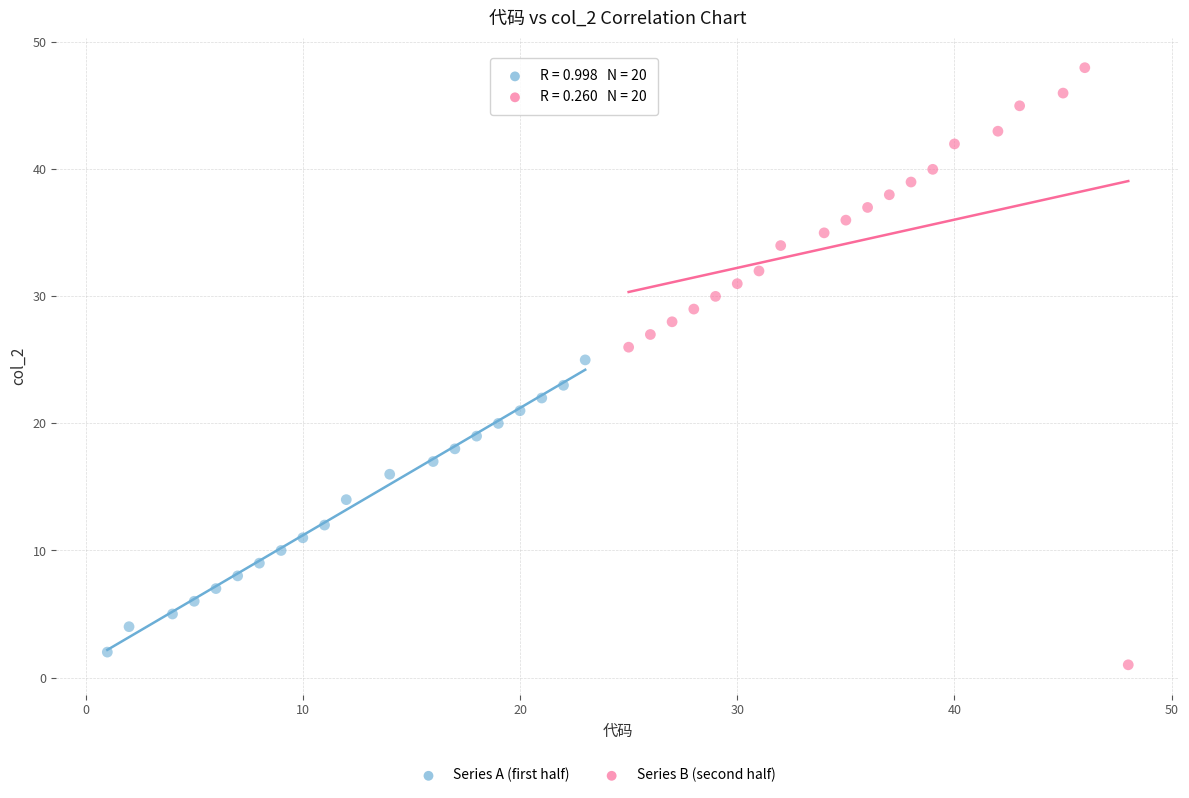

Which series has the widest spread of Y values?

Series B (second half)